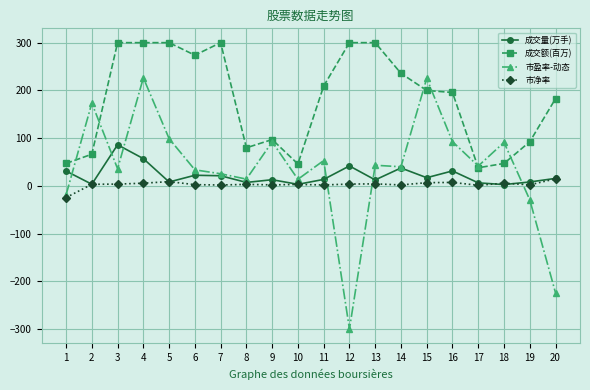

What is the maximum value for 市净率?

14.7